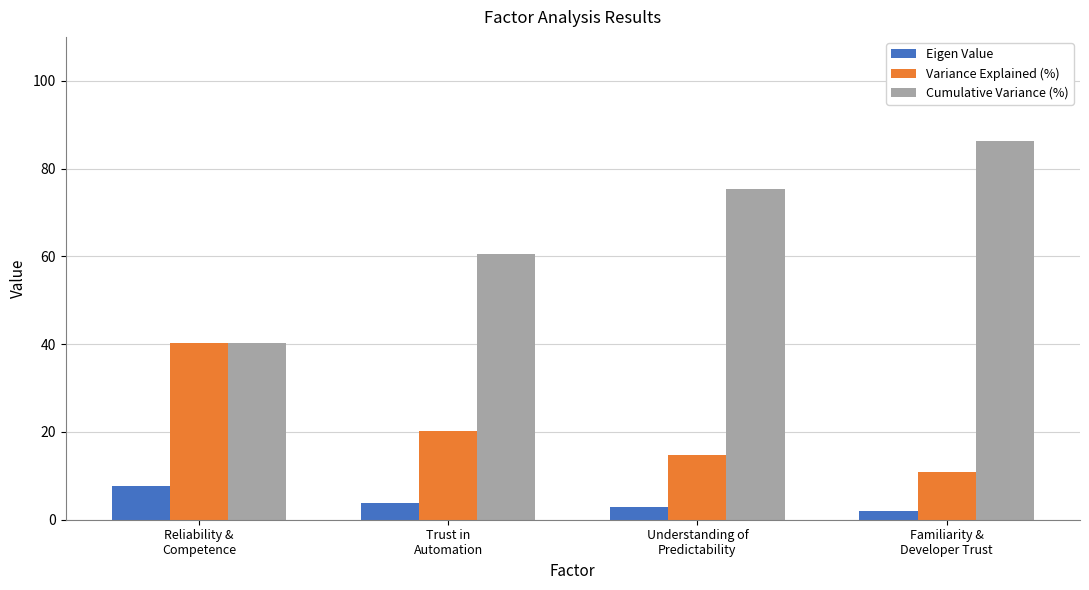

At which label does Cumulative Variance (%) reach its peak?

Familiarity &
Developer Trust